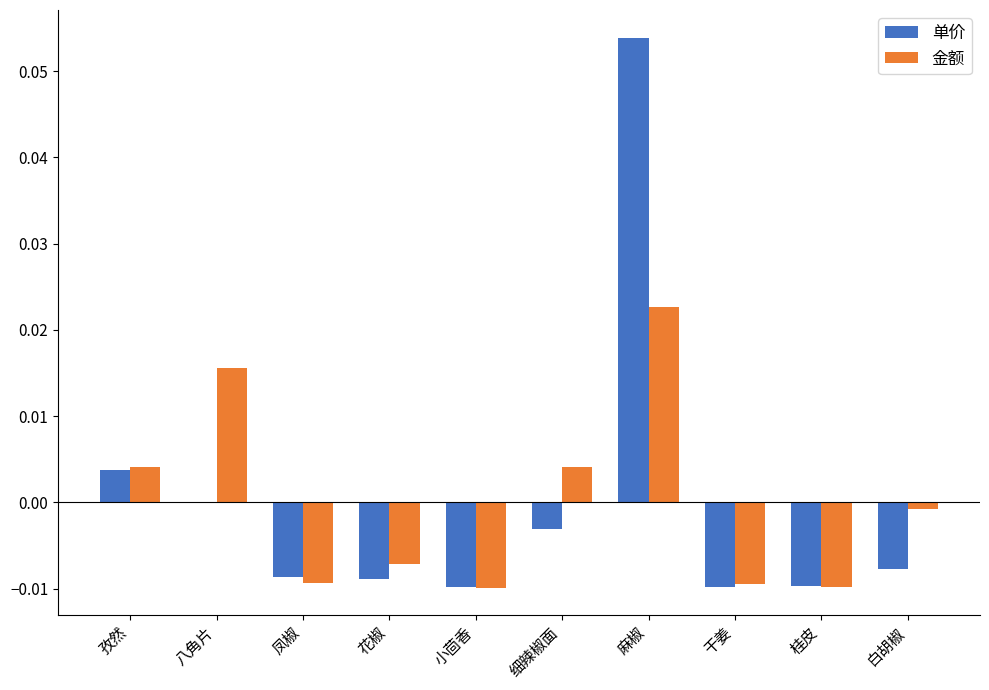

How many data points does each series have?

10